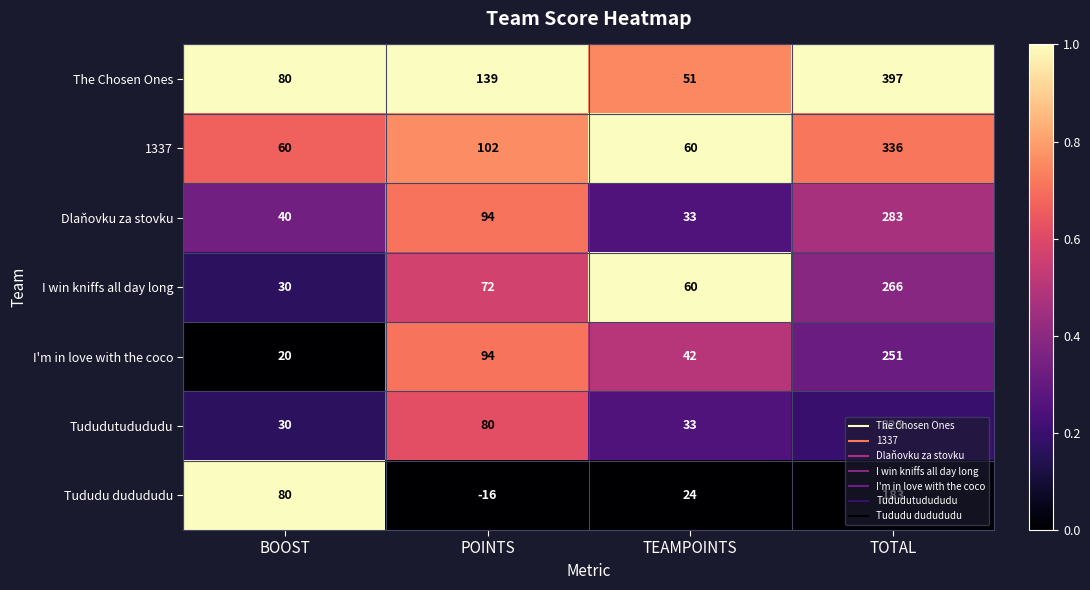

What is the spread (max minus min) of values at POINTS?

155